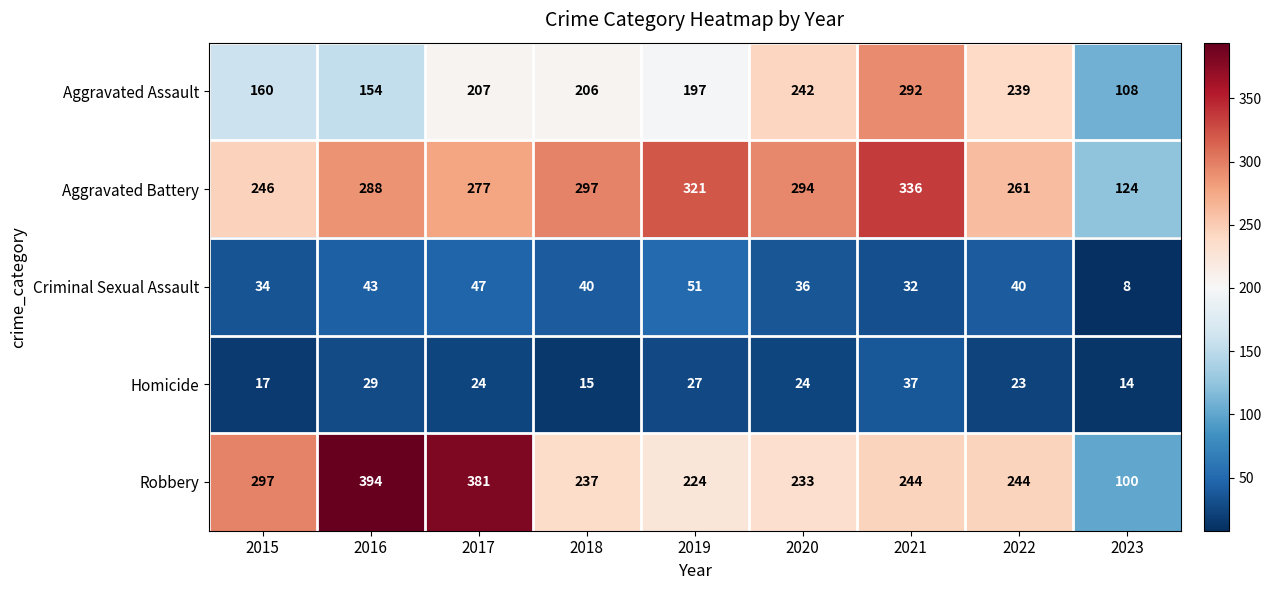

List the series in order of their peak value, lowest first.

Homicide, Criminal Sexual Assault, Aggravated Assault, Aggravated Battery, Robbery